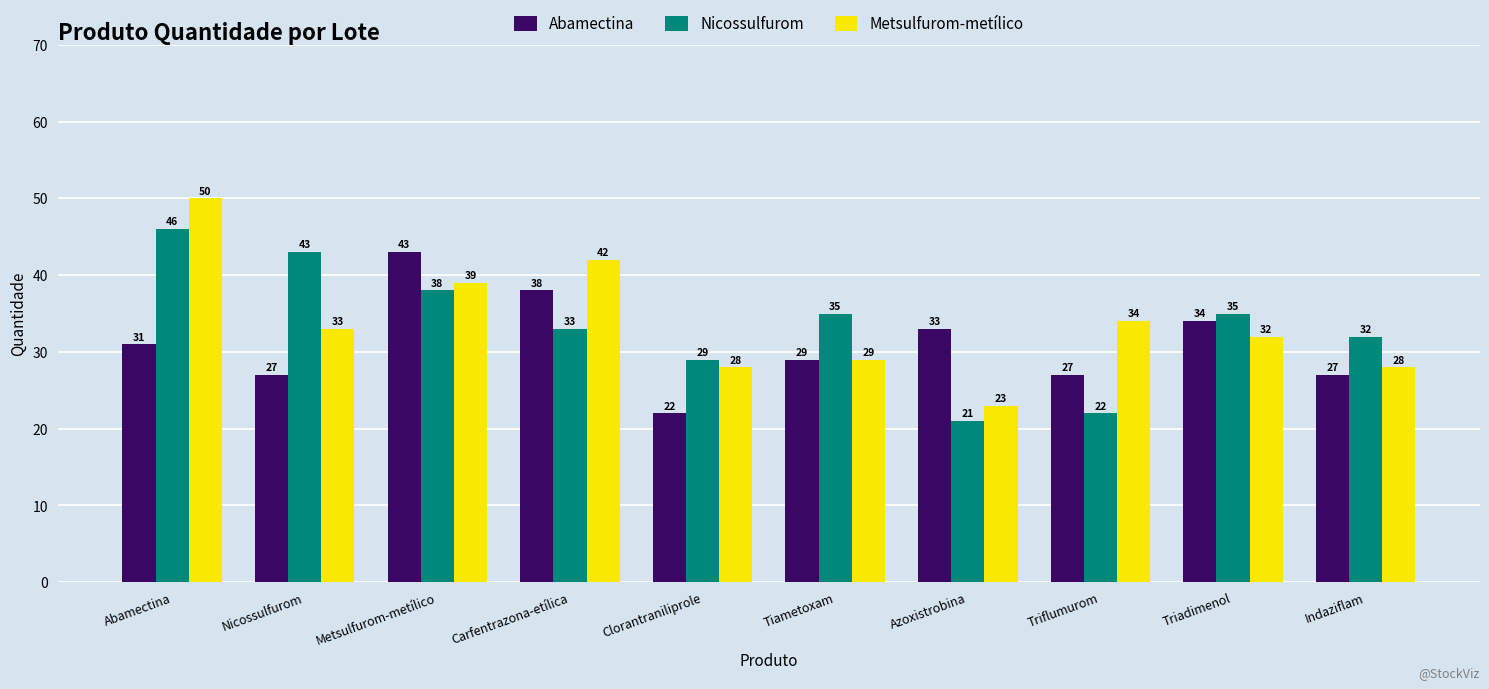

What is the minimum value for Nicossulfurom?

21